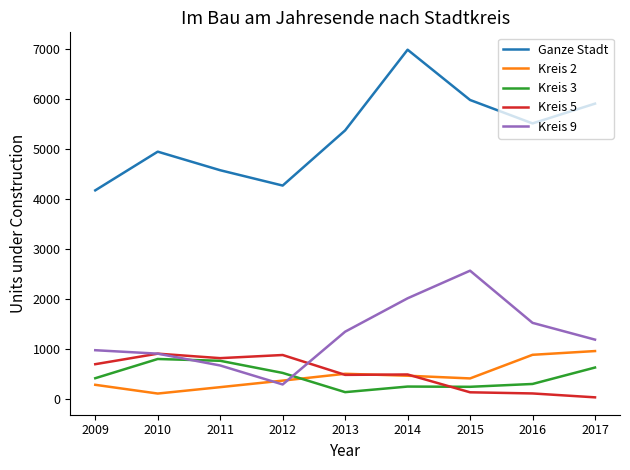

Count the number of categories in the chart.

9